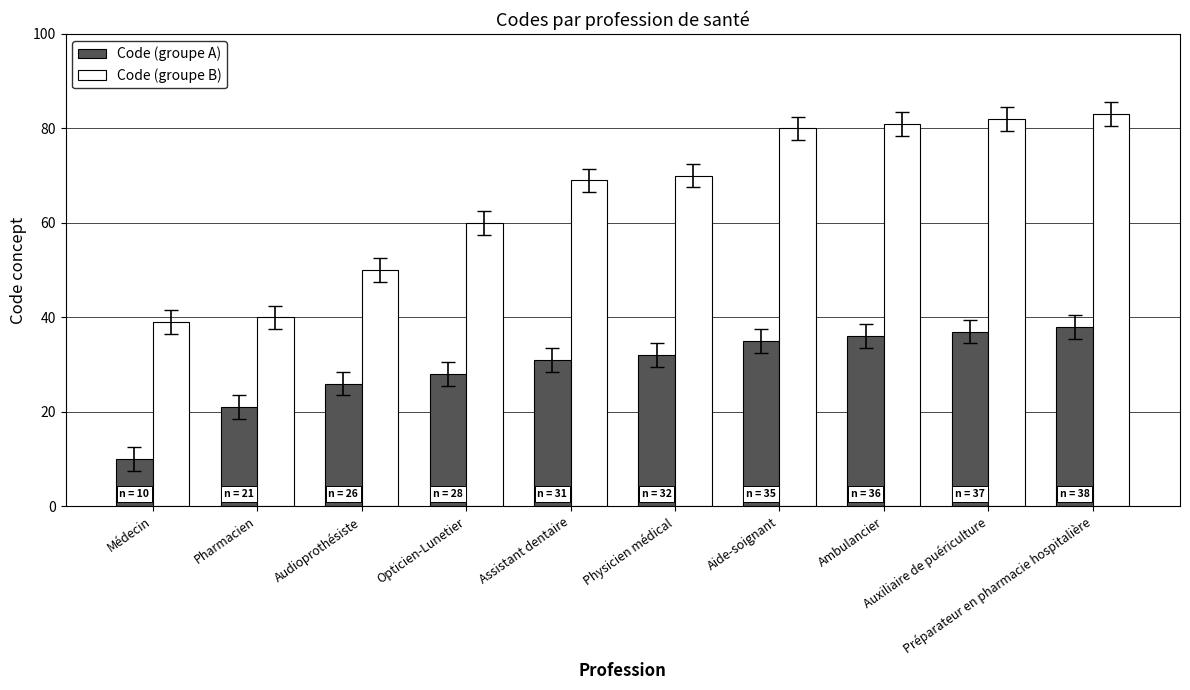

What is the sum of the Code (groupe A) values at Ambulancier and Préparateur en pharmacie hospitalière?

74